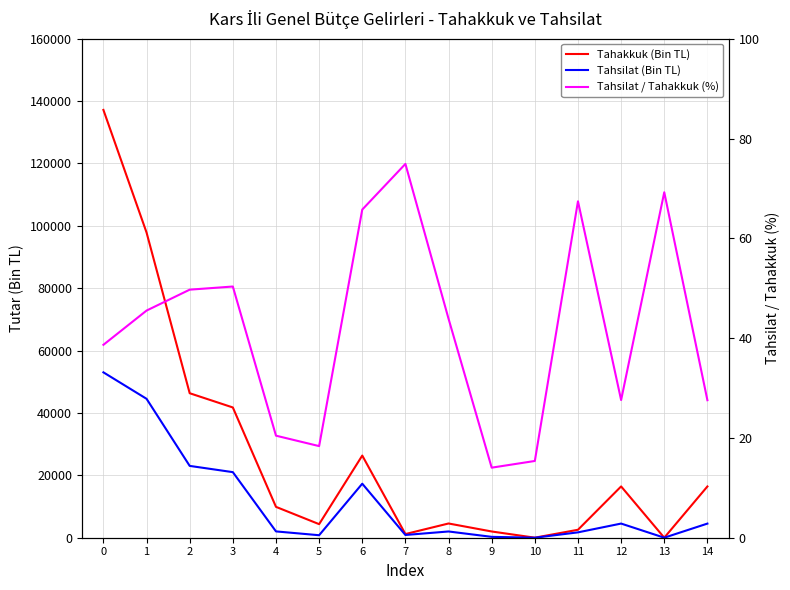

Is the value of Tahsilat / Tahakkuk (%) at 3 greater than the value of Tahakkuk (Bin TL) at 8?

No